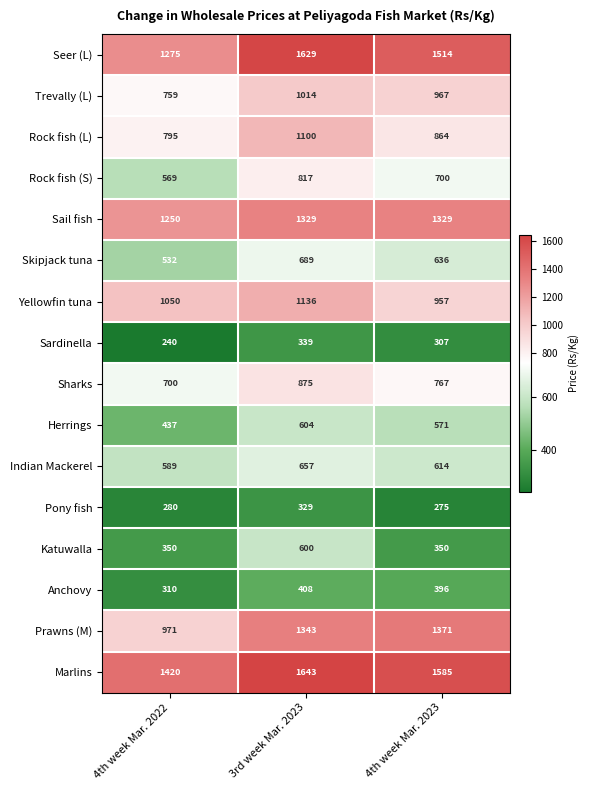

True or false: Trevally (L) has a value of 269 at 3rd week Mar. 2023.

False